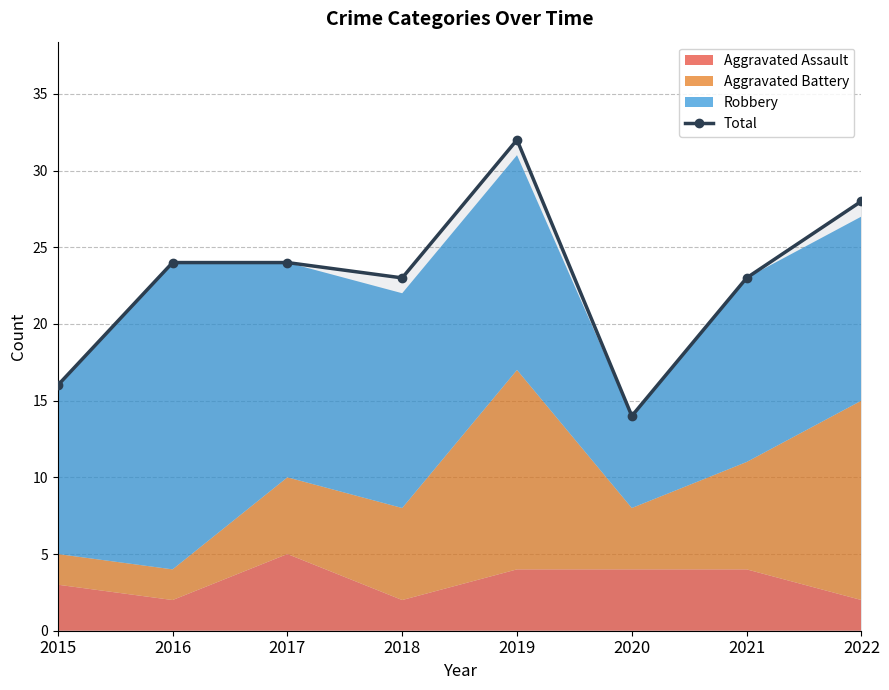

List the labels in order of value, smallest first.

2020, 2015, 2018, 2021, 2016, 2017, 2022, 2019